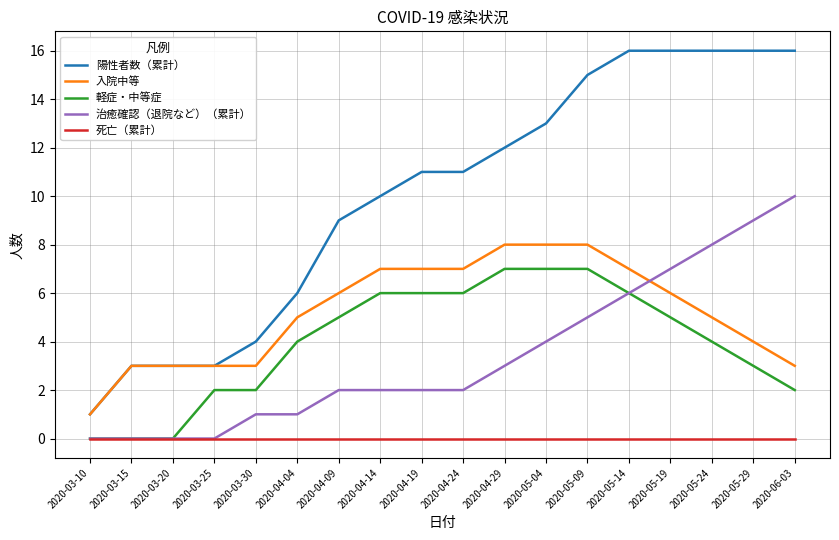

Where is 陽性者数（累計） nearest to the value 8?

2020-04-09